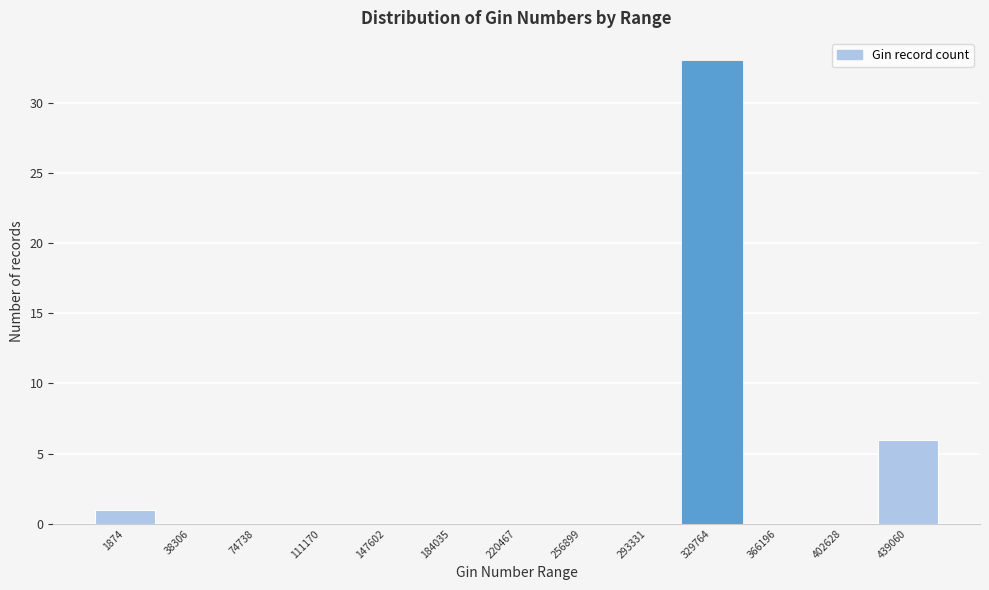

Reading left to right, list all the values displayed in this chart.

1874=1	38306=0	74738=0	111170=0	147602=0	184035=0	220467=0	256899=0	293331=0	329764=33	366196=0	402628=0	439060=6